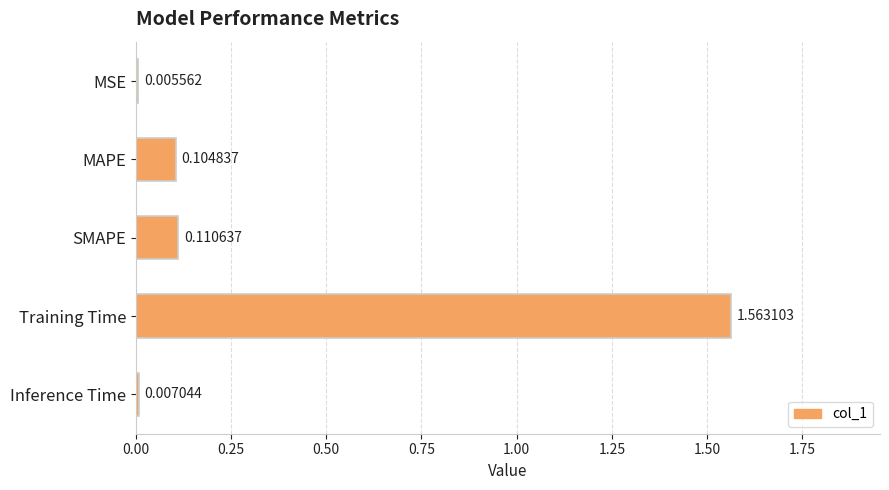

Which category has the highest value across all series?

Training Time